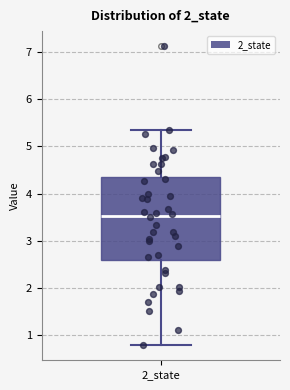

Where does the median line of the box for 2_state sit on the y-axis? The values are not printed on the chart, so give them approximately, as read against the axis.

3.5